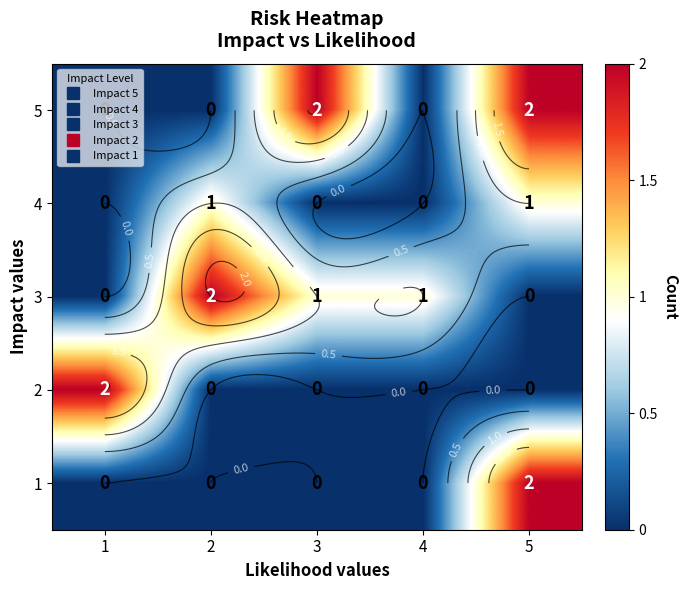

What is the maximum value shown in the chart?

2